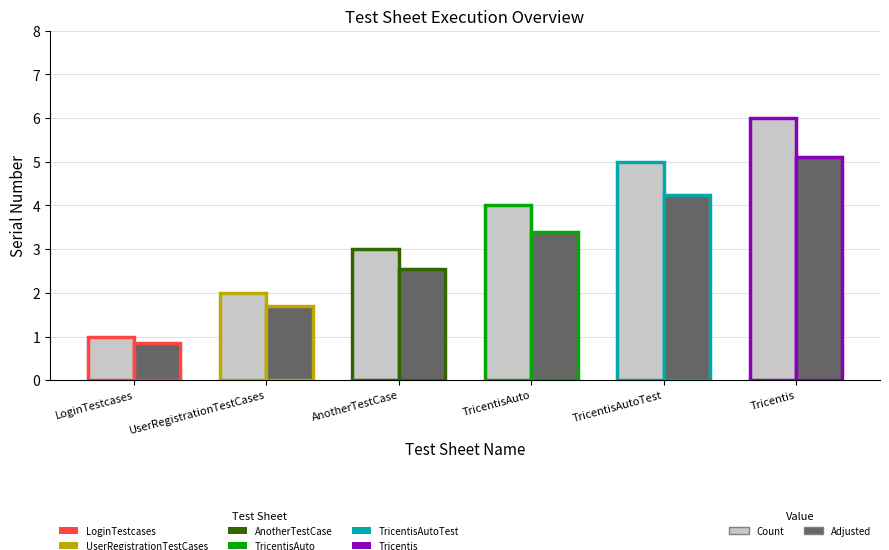

What position from the right is LoginTestcases?

6